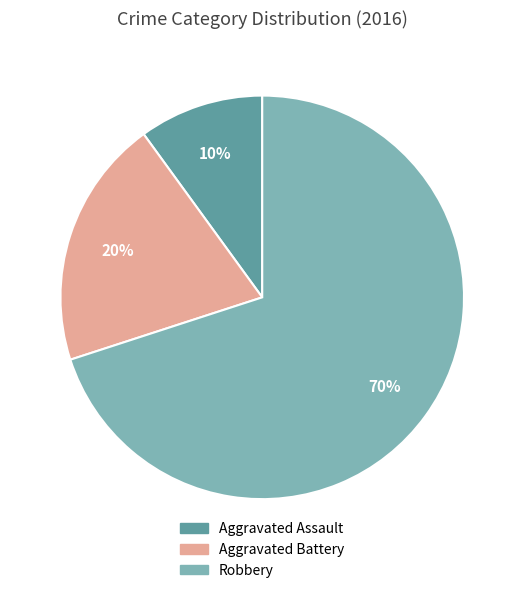

What percentage is the Robbery slice, to the nearest percent?

70%